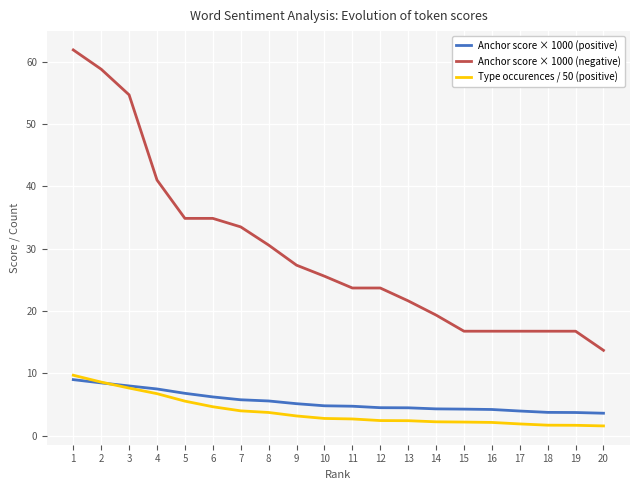

True or false: Anchor score × 1000 (negative) and Anchor score × 1000 (positive) intersect in this chart.

False